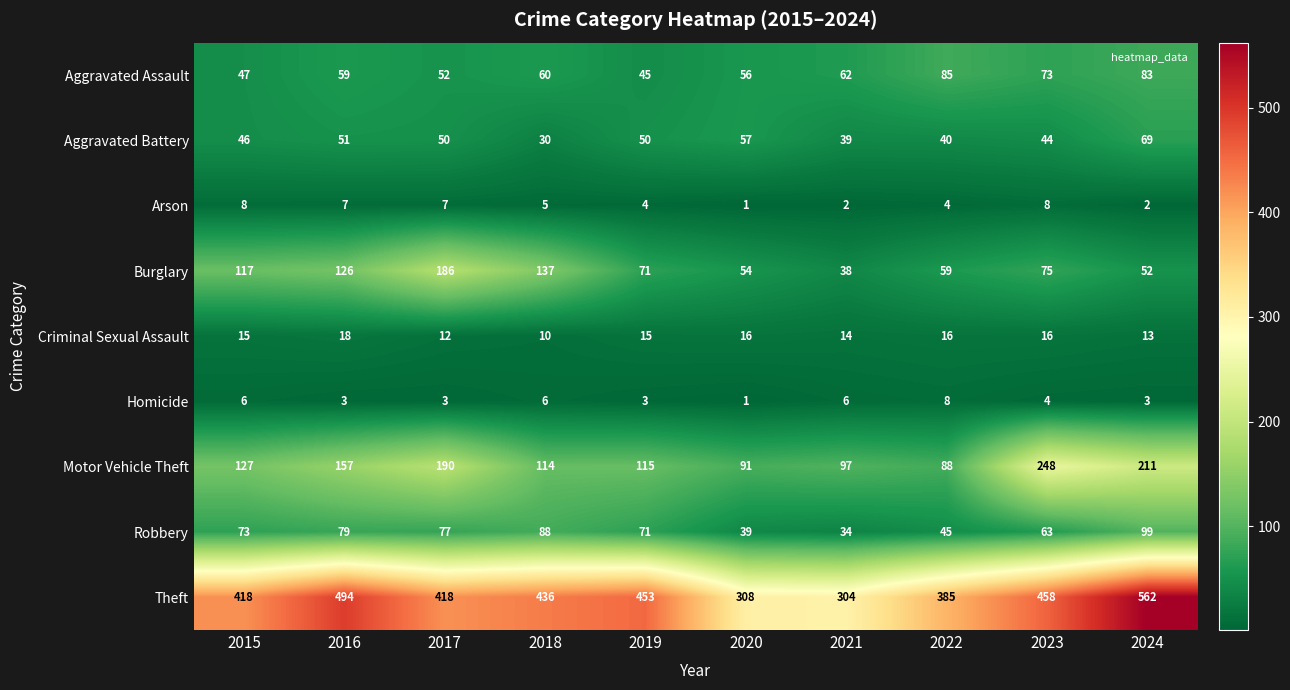

What is the sum of the Theft values at 2020 and 2017?

726